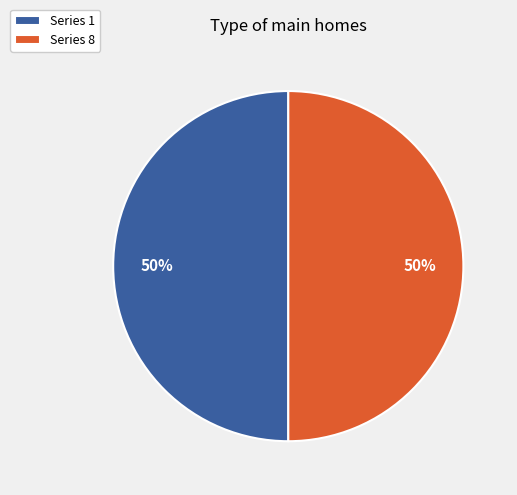

To the nearest percent, what percentage of the pie is Series 1?

50%